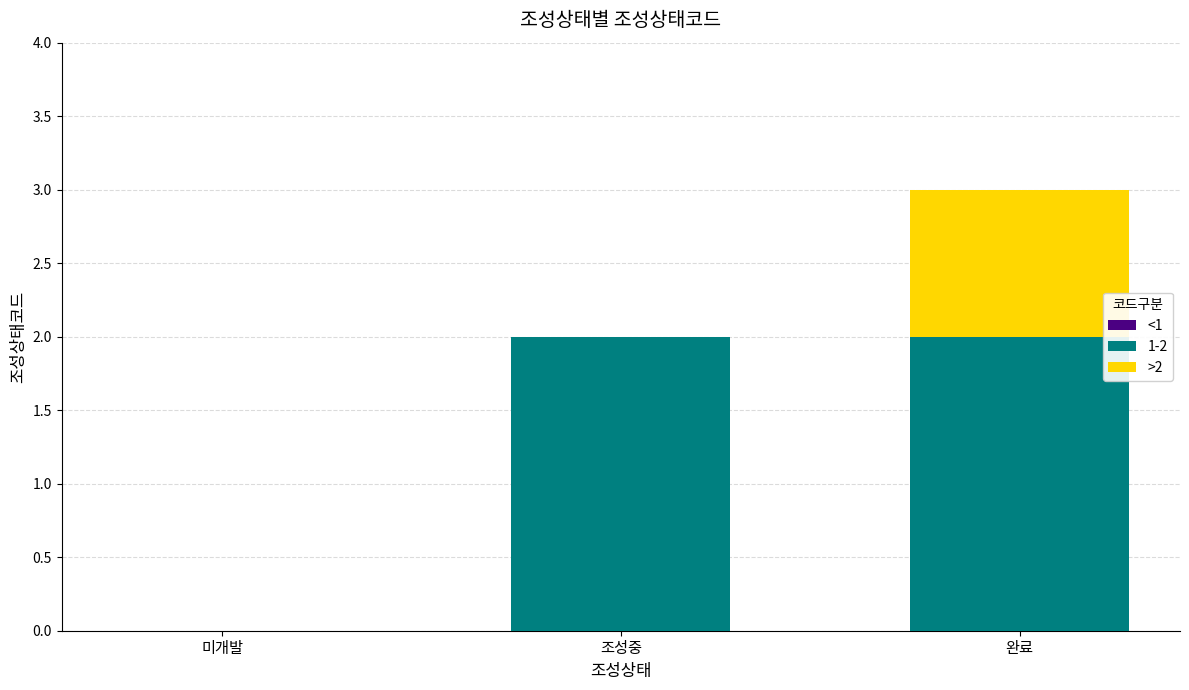

Reading left to right, list the values for the 1-2 series.

미개발=0	조성중=2	완료=2